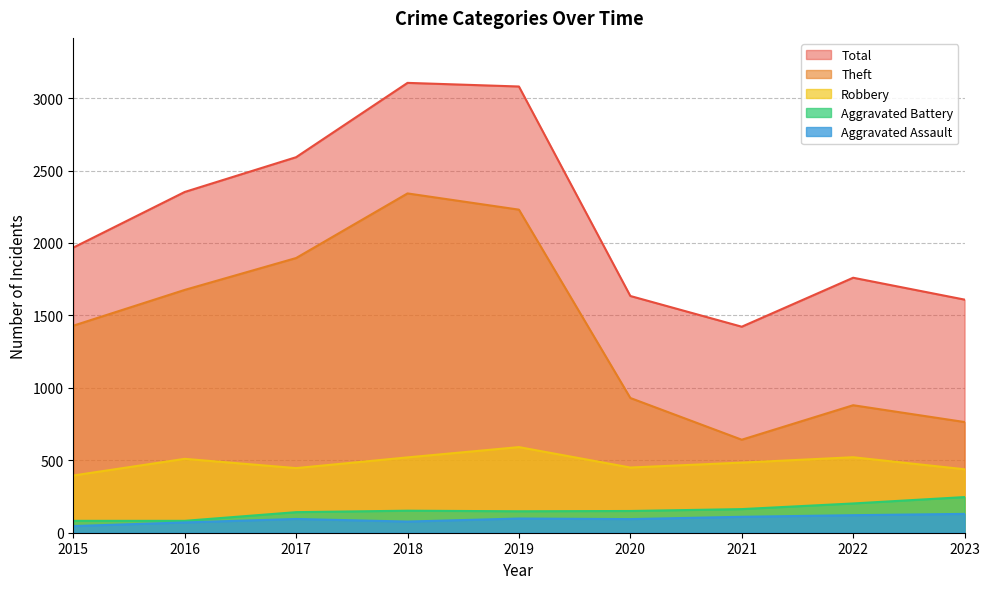

Which series has the widest spread of values?

Theft